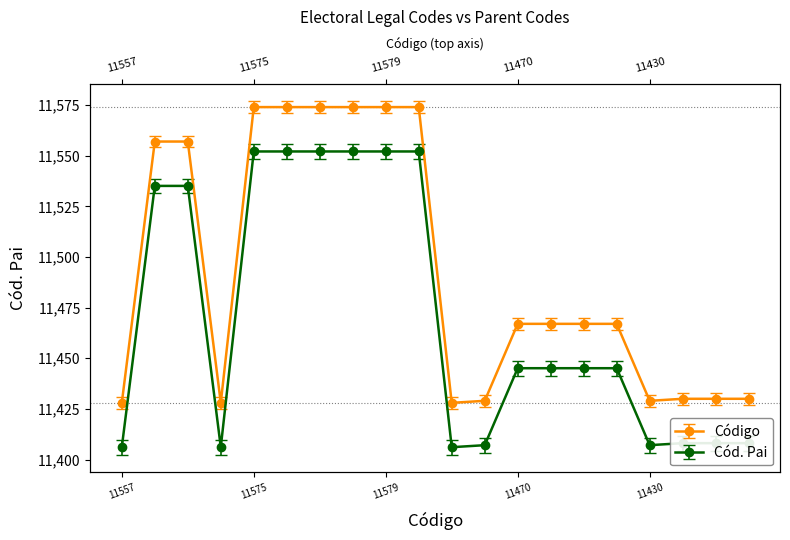

Which category has the lowest value across all series?

11557